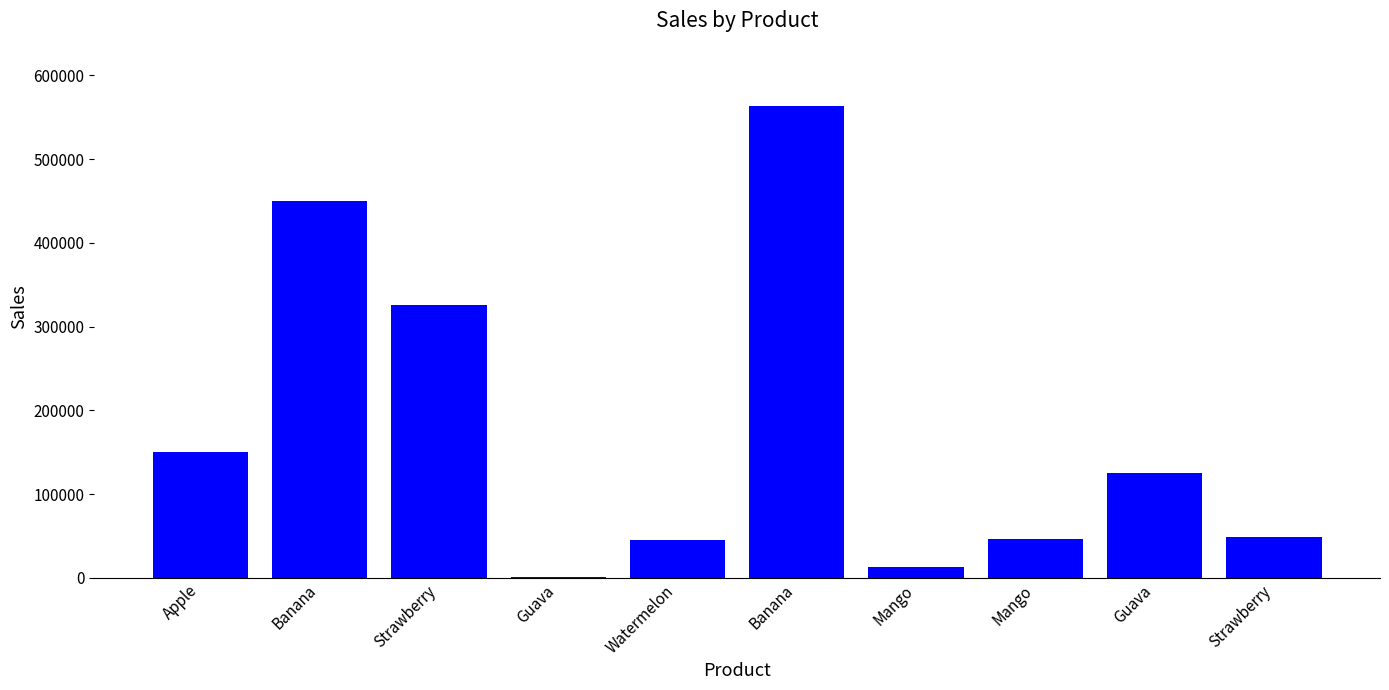

What is the difference between the maximum and minimum values?

562031